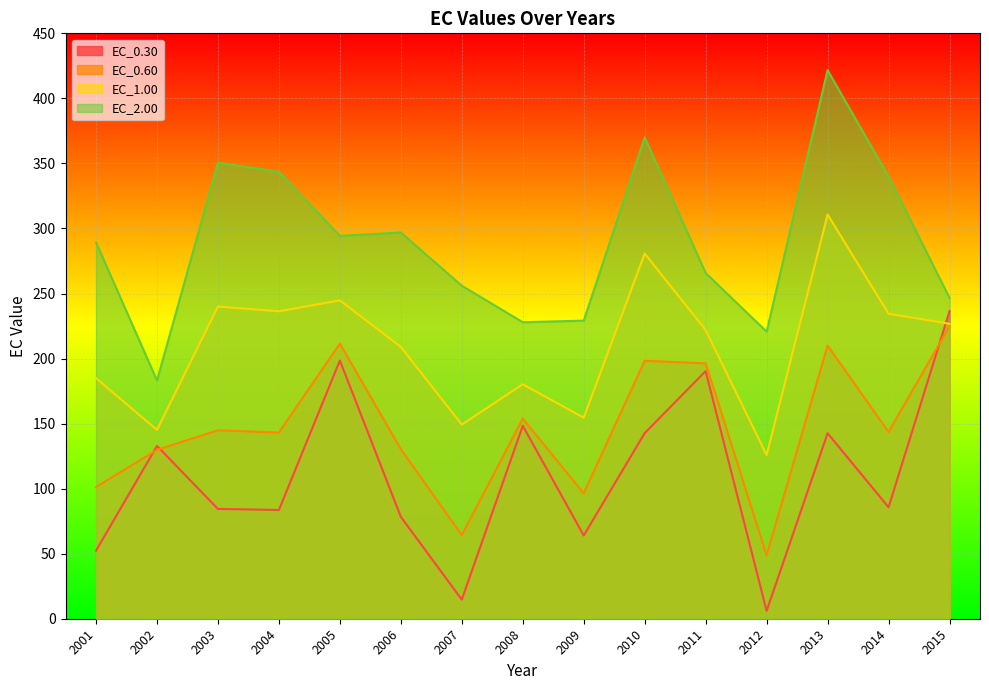

Which series has the largest total across all categories?

EC_2.00